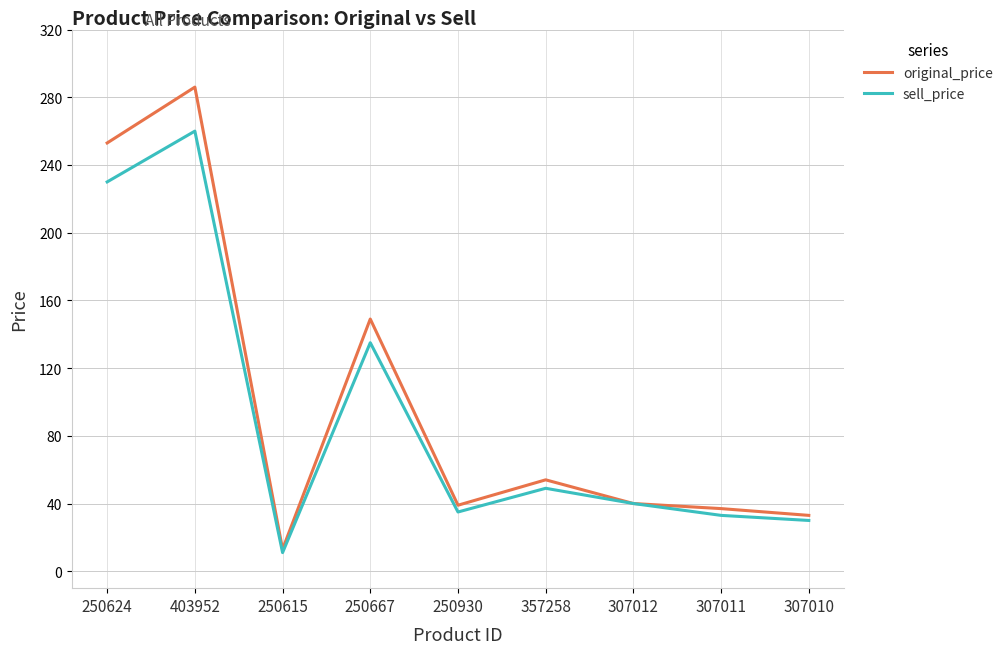

What position from the right is 250624?

9